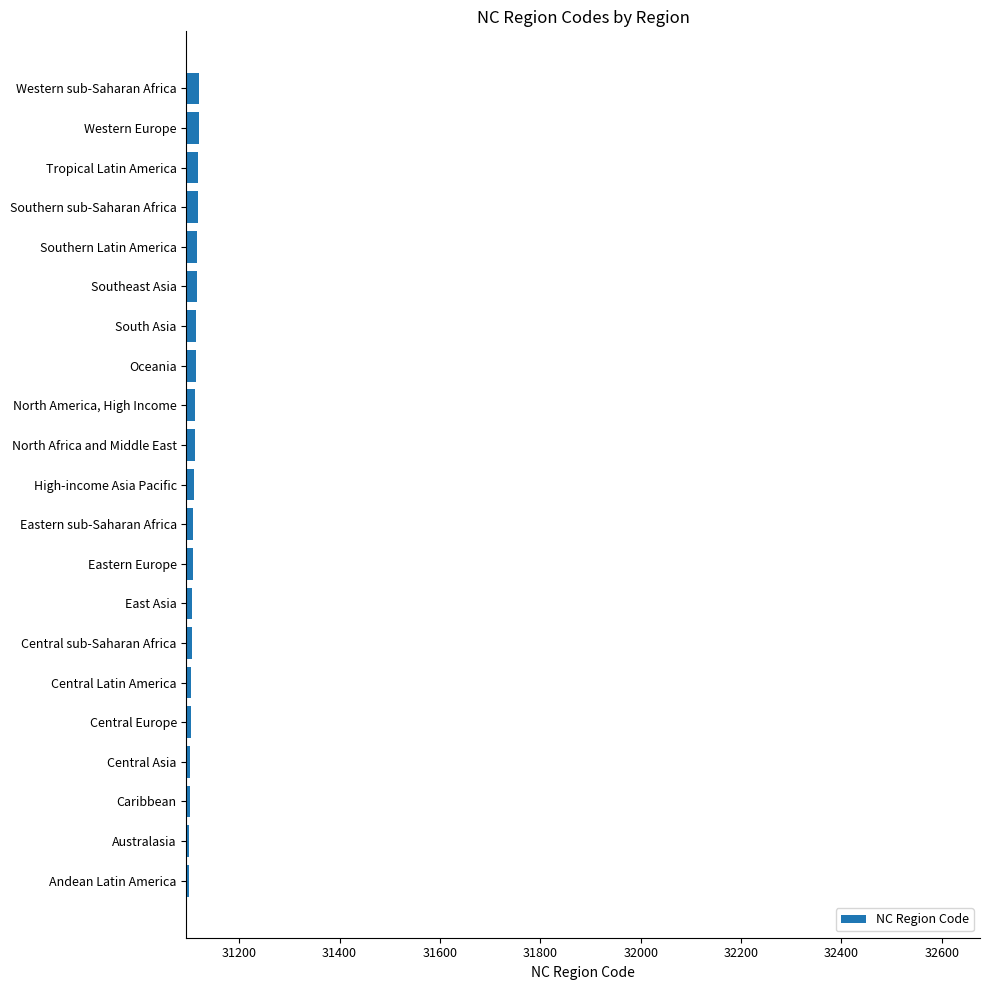

Approximately how many times larger is the value at Southeast Asia compared to North America, High Income?

1.0